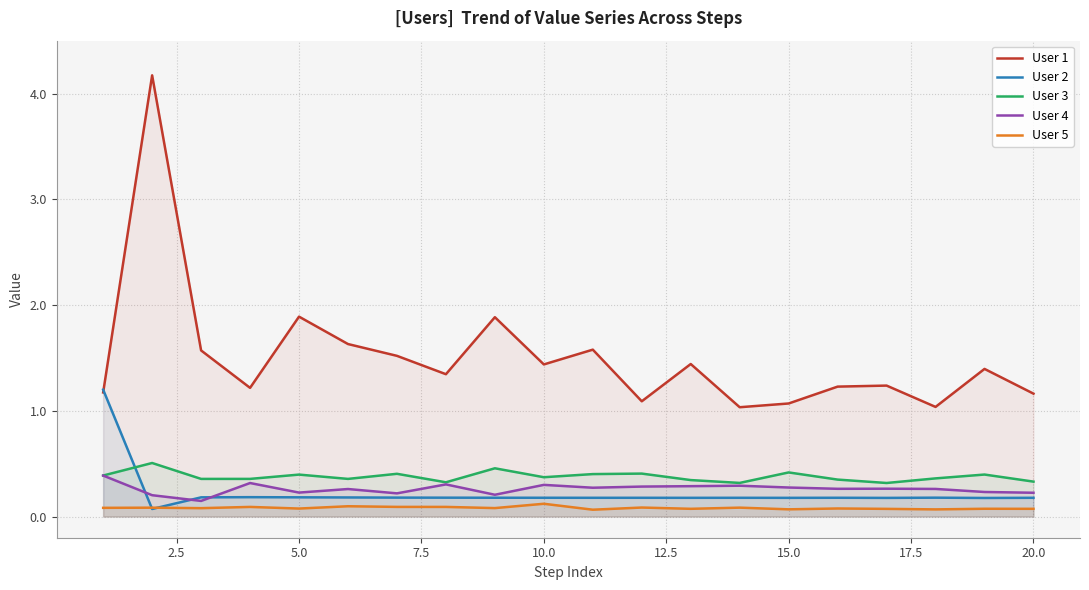

Rank the series by their maximum value, from lowest to highest.

User 5, User 4, User 3, User 2, User 1